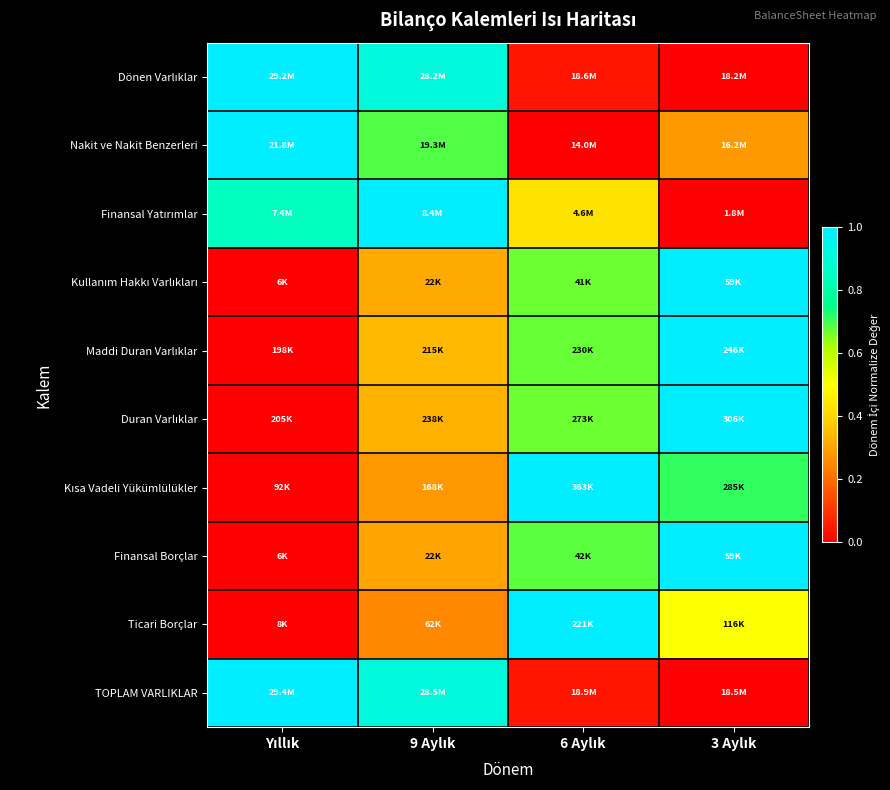

What is the total value across all series at 3 Aylık?

5.5